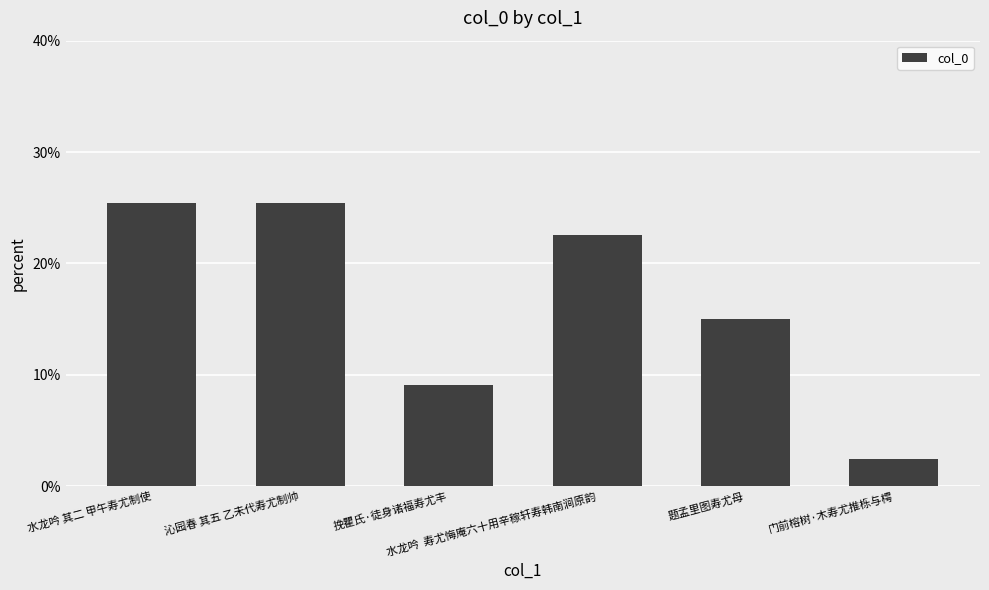

Reading left to right, list all the values displayed in this chart.

0.3	0.3	0.1	0.2	0.2	0.0